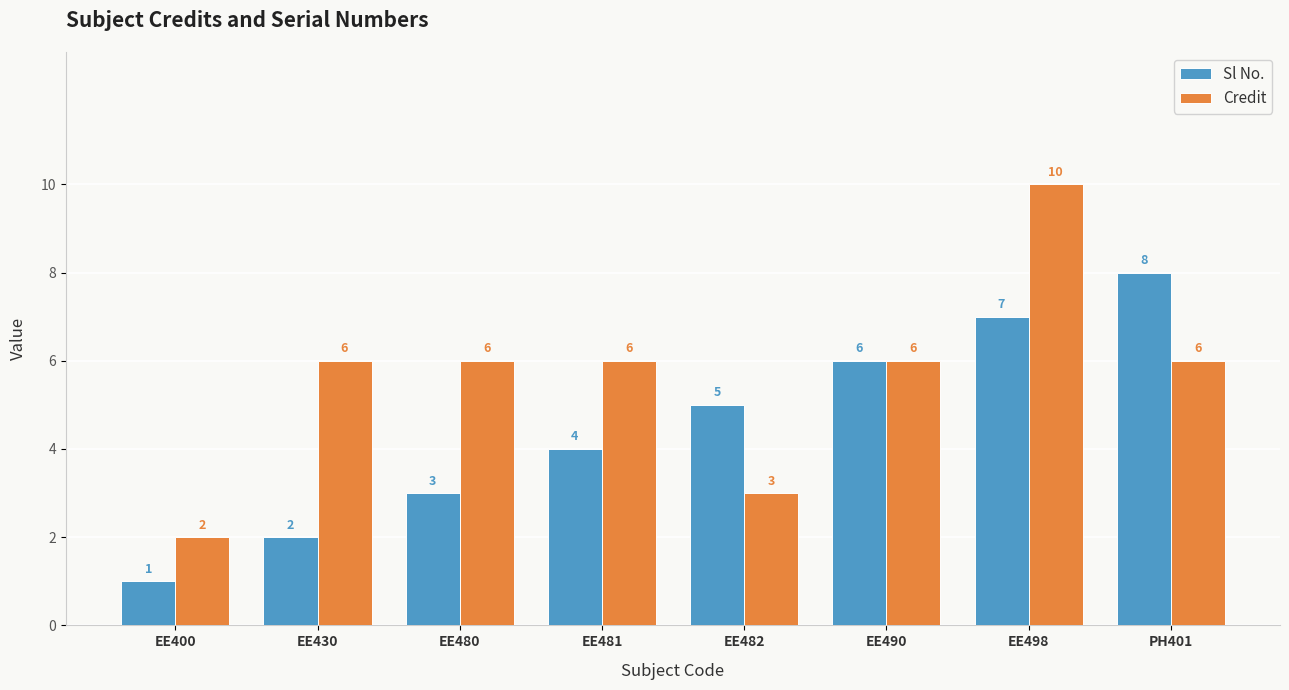

Rank the series at EE481 from lowest to highest value.

Sl No., Credit